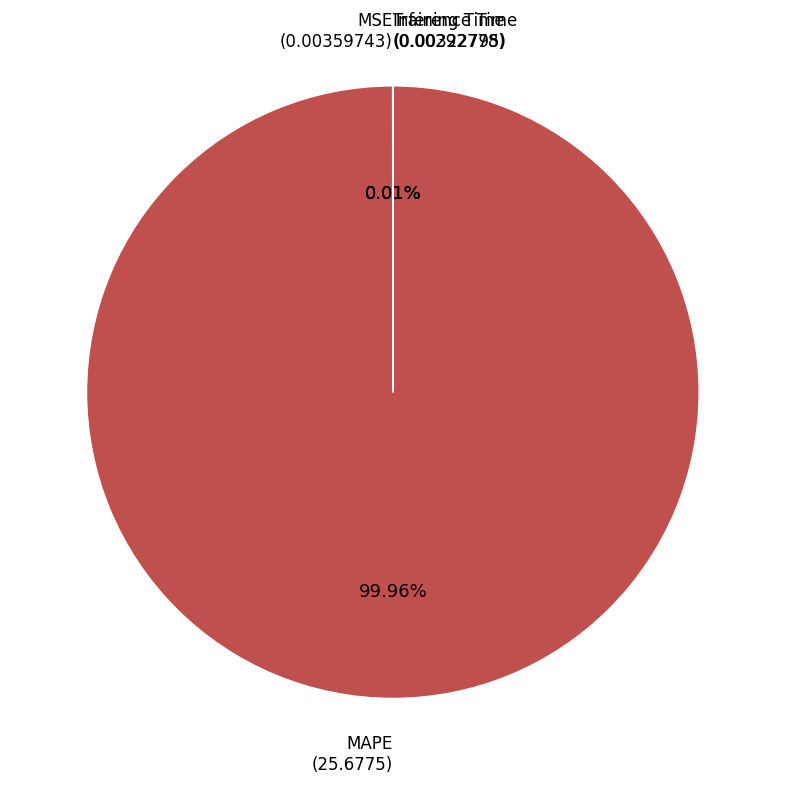

Is there any slice that represents more than half of the pie?

Yes